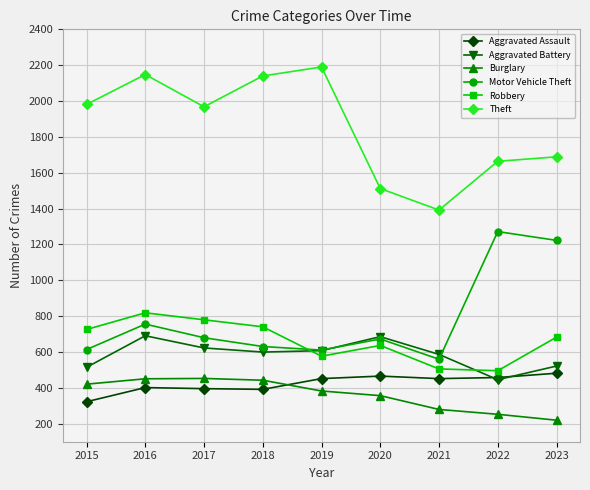

Rank the series at 2015 from highest to lowest value.

Theft, Robbery, Motor Vehicle Theft, Aggravated Battery, Burglary, Aggravated Assault